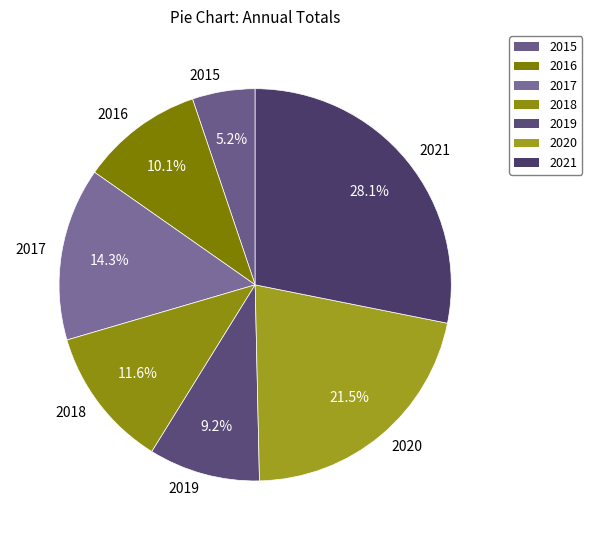

How many segments does this pie chart have?

7